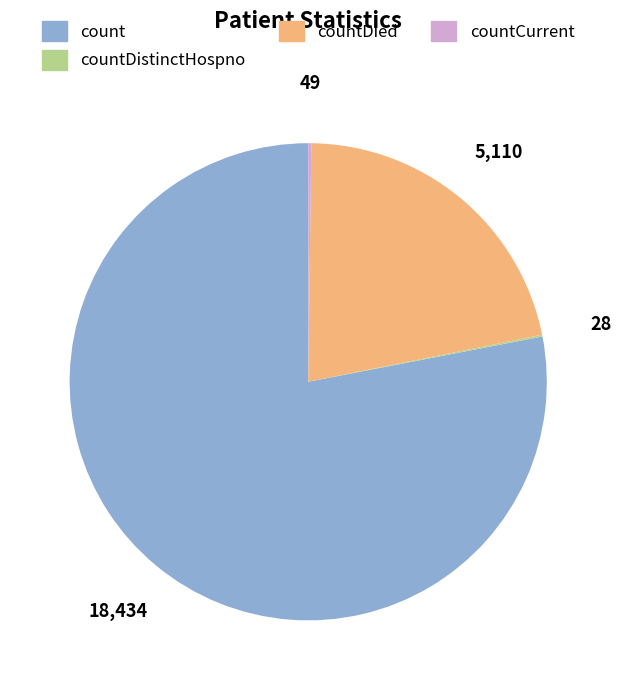

What is the largest slice in the pie chart?

count